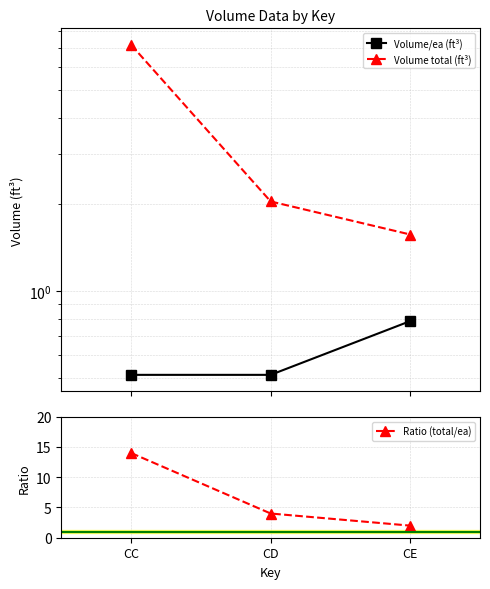

What is the highest value of the Volume total (ft³) series?

7.2